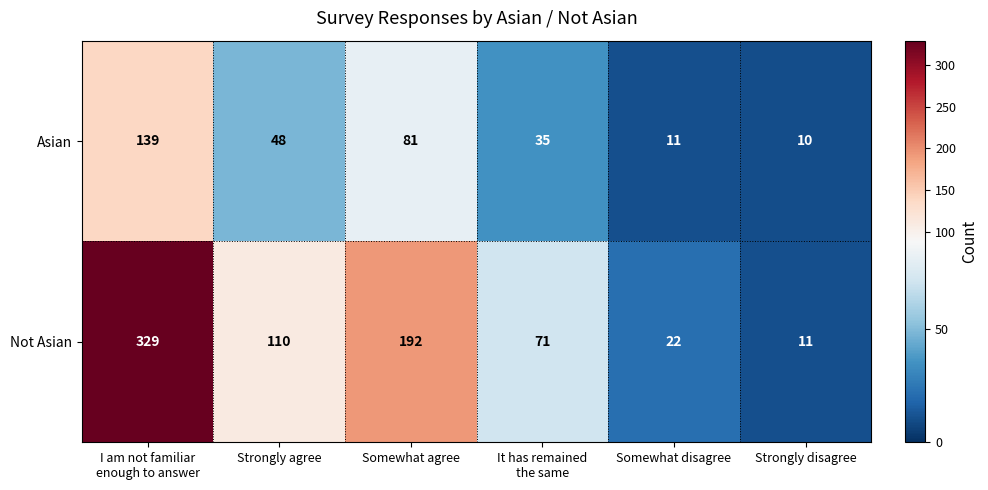

The Not Asian series shows 22 at Somewhat disagree. True or false?

True